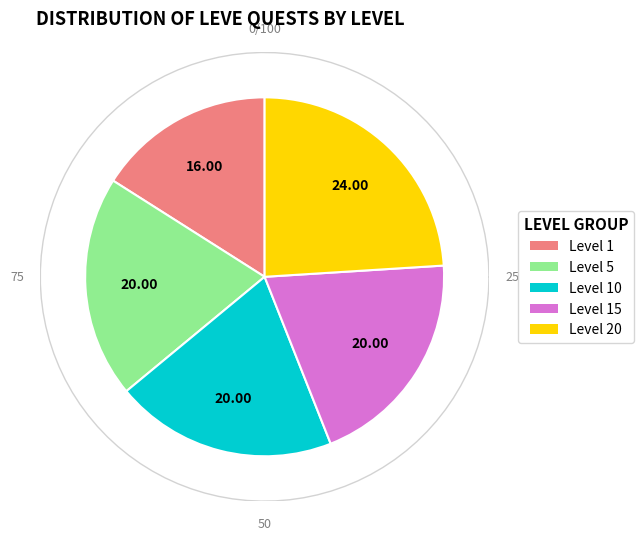

To the nearest percent, what is the average slice percentage?

20%